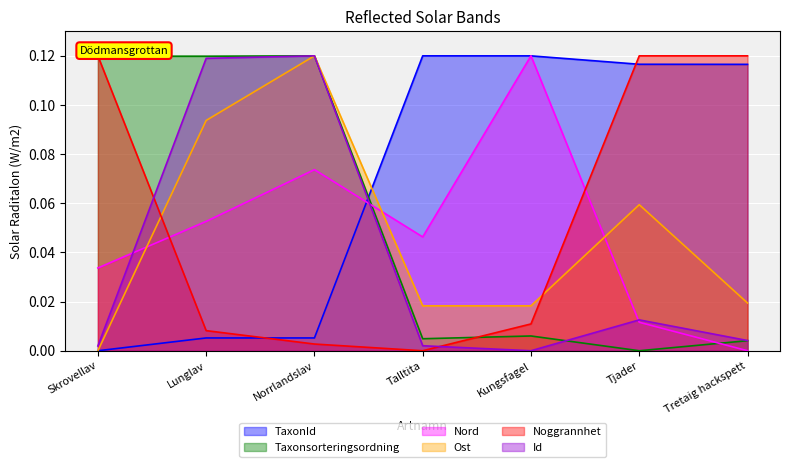

The value of Nord at Talltita is 0.1. True or false?

False